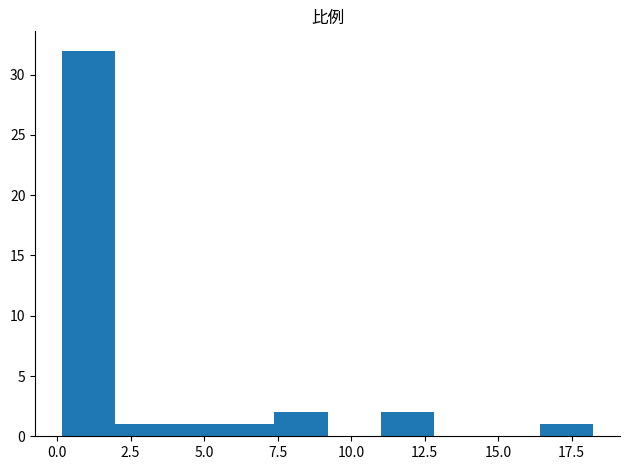

Read against the x-axis, roughly where is the centre of the tallest bar?

1.0